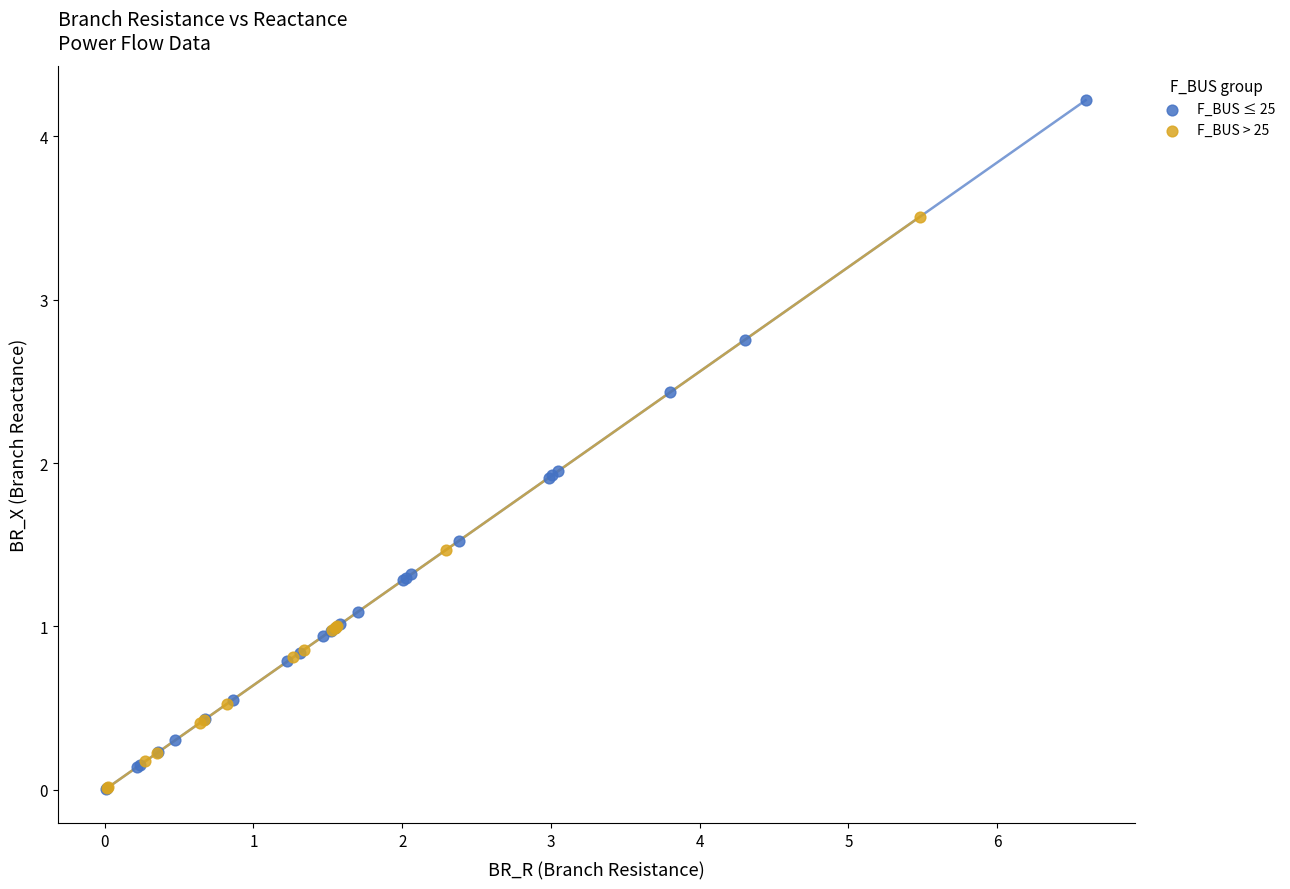

What are all the series names shown in the legend?

F_BUS ≤ 25, F_BUS > 25